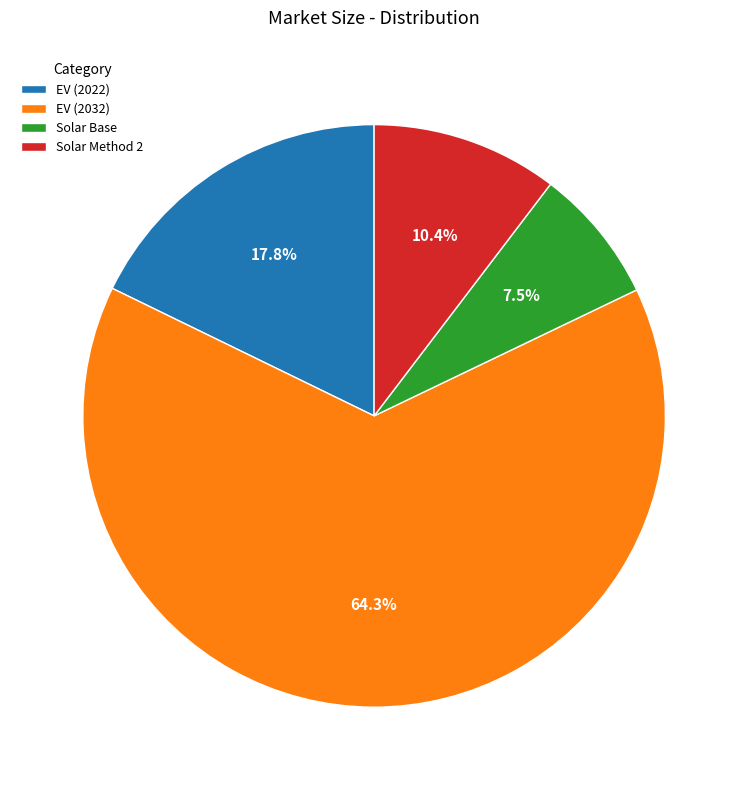

Rank the categories by value from highest to lowest.

EV (2032), EV (2022), Solar Method 2, Solar Base